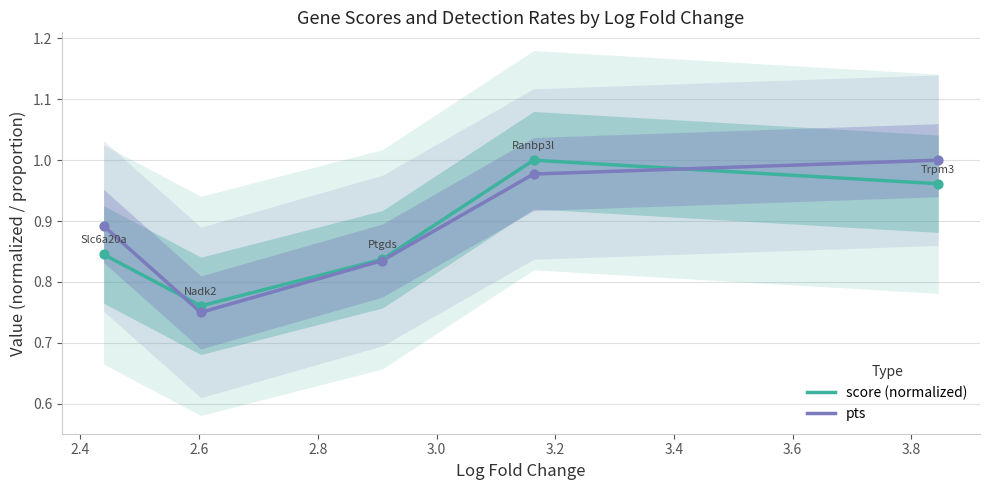

Which series reaches the maximum Y coordinate?

score (normalized)